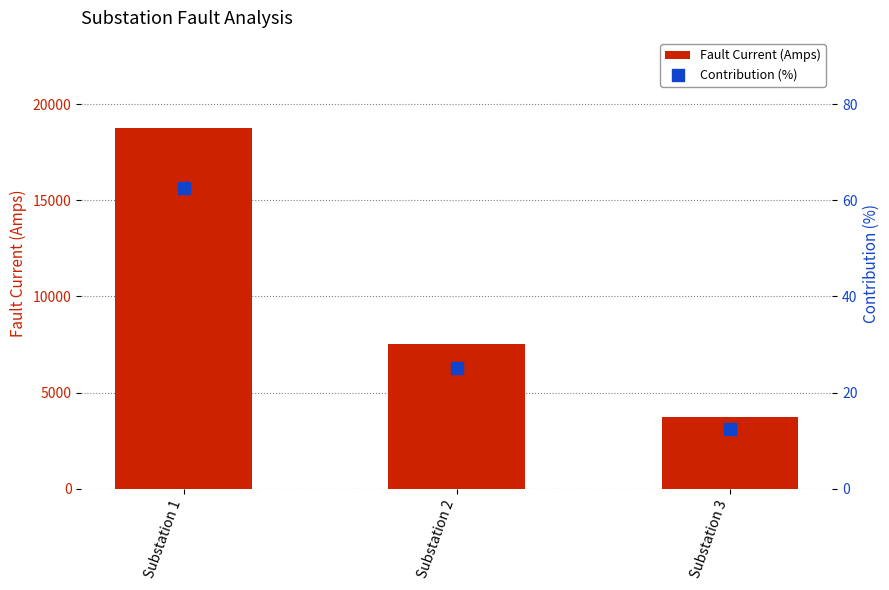

What is the total value across all series at Substation 3?

3762.5